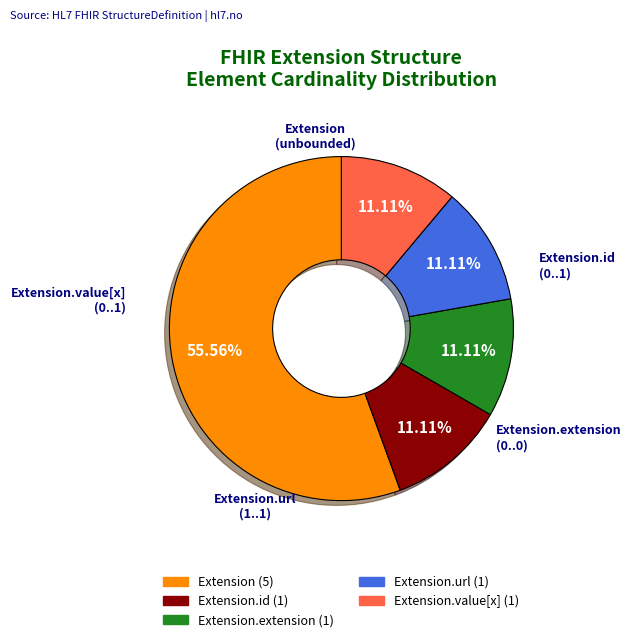

To the nearest percent, what is the difference between the largest and smallest slice percentages?

44%